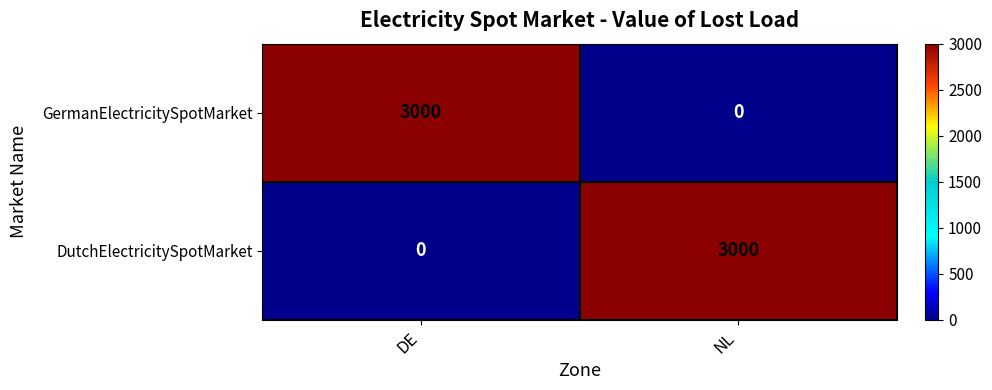

At how many categories does at least one series exceed 2529?

2